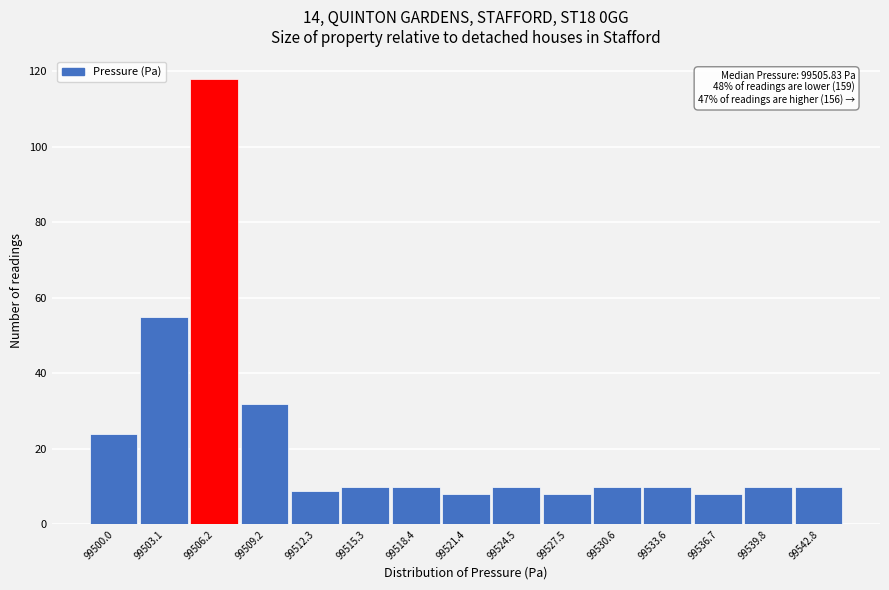

Which range on the x-axis has the tallest bar?

99504.5 to 99507.5